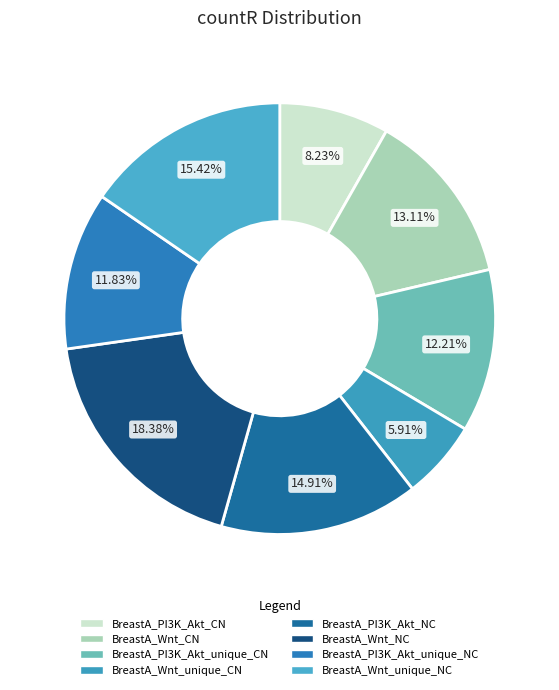

To the nearest percent, what percentage of the pie is BreastA_Wnt_NC?

18%